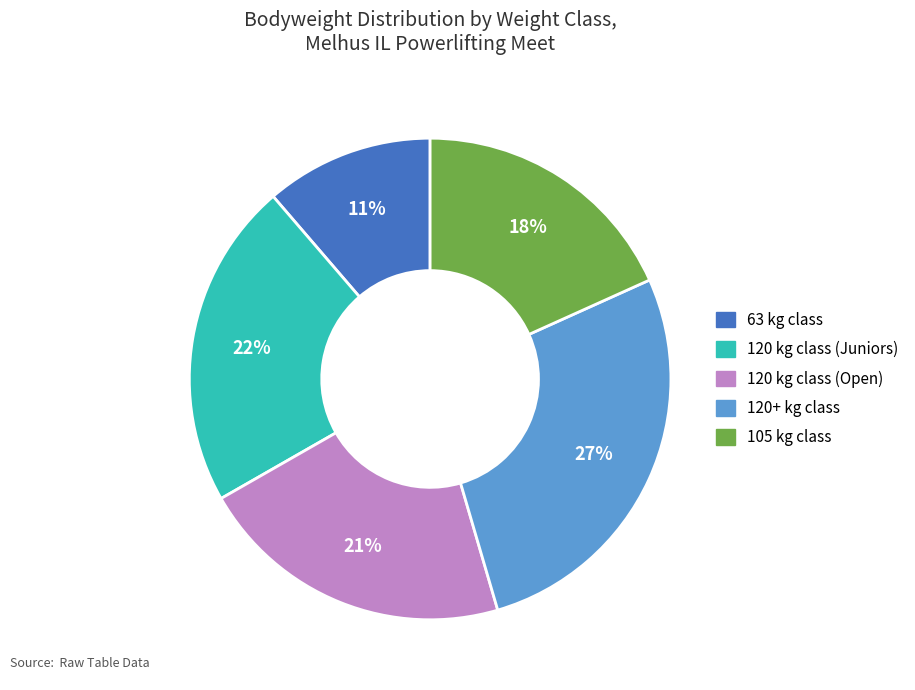

What percentage is the 120+ kg class slice, to the nearest percent?

27%